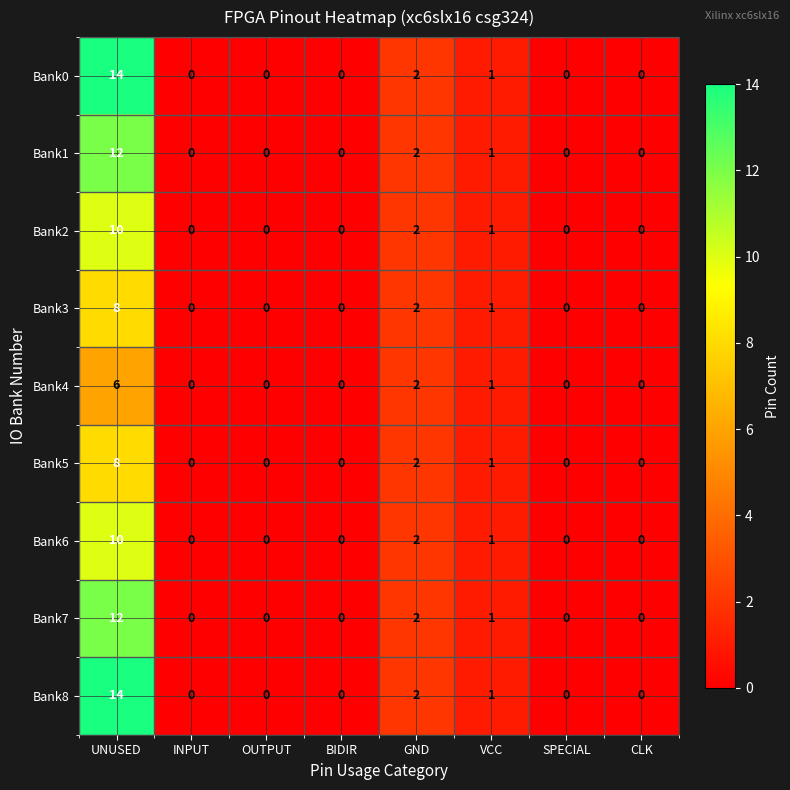

What is the sum of all Bank8 values?

17